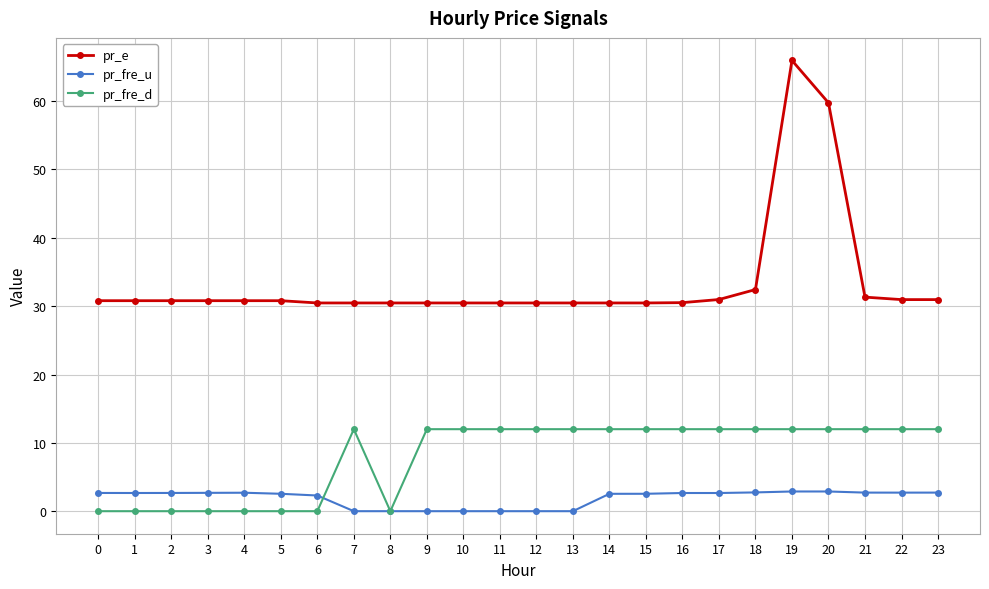

What is the difference between the maximum and second lowest values in the pr_fre_d series?

12.0